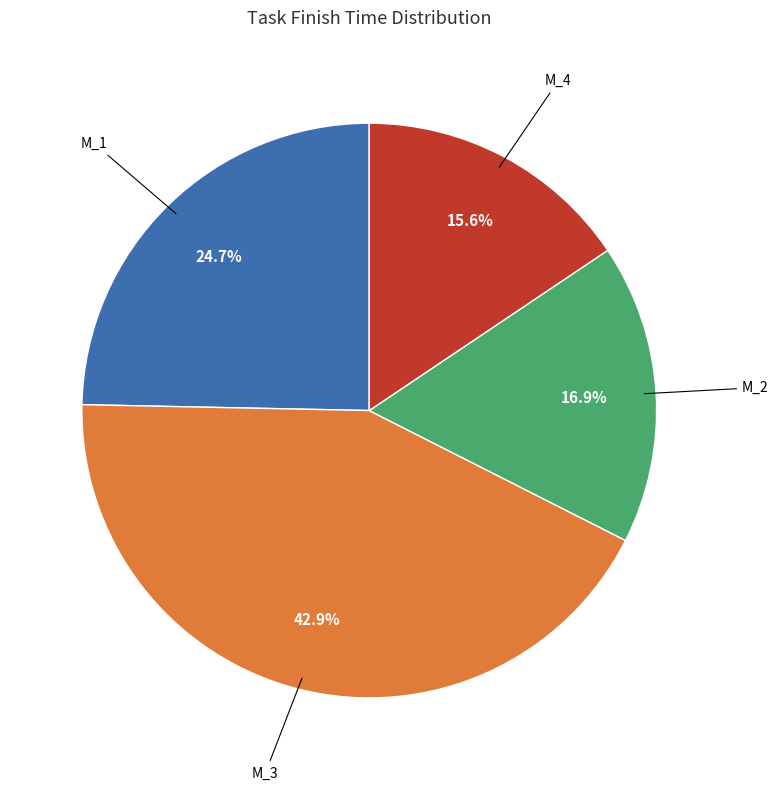

Does any single category account for the majority?

No